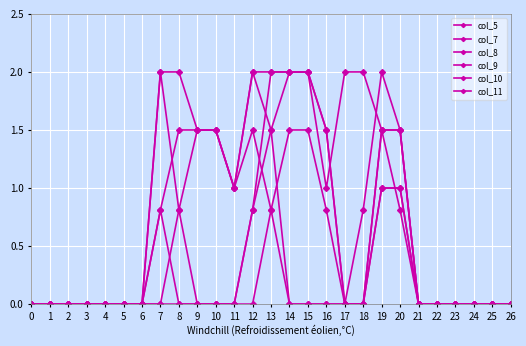

True or false: col_9 and col_10 cross at least once.

False